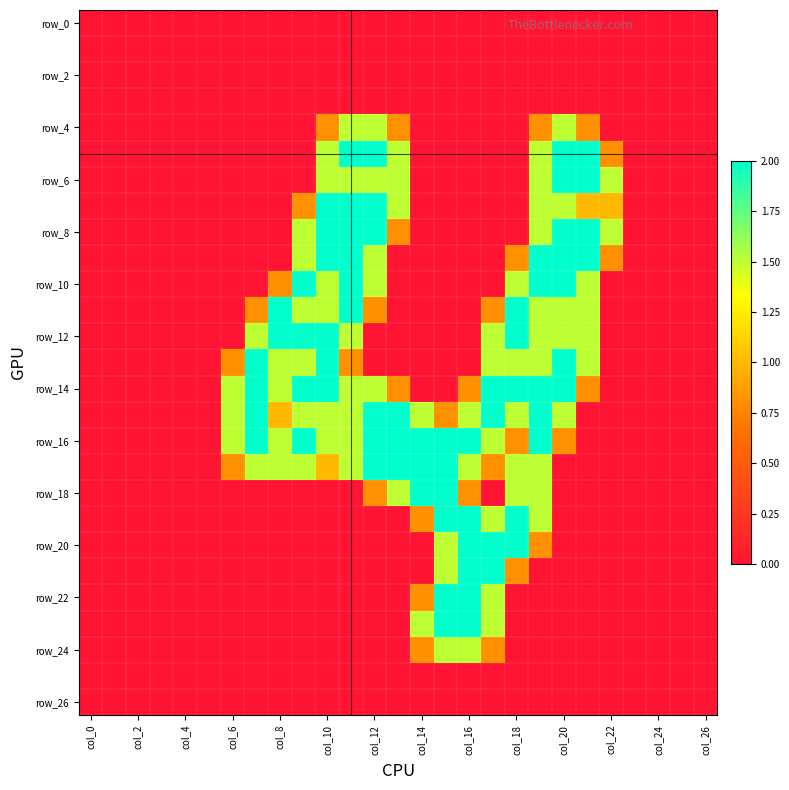

At which category is the sum across all series the highest?

19